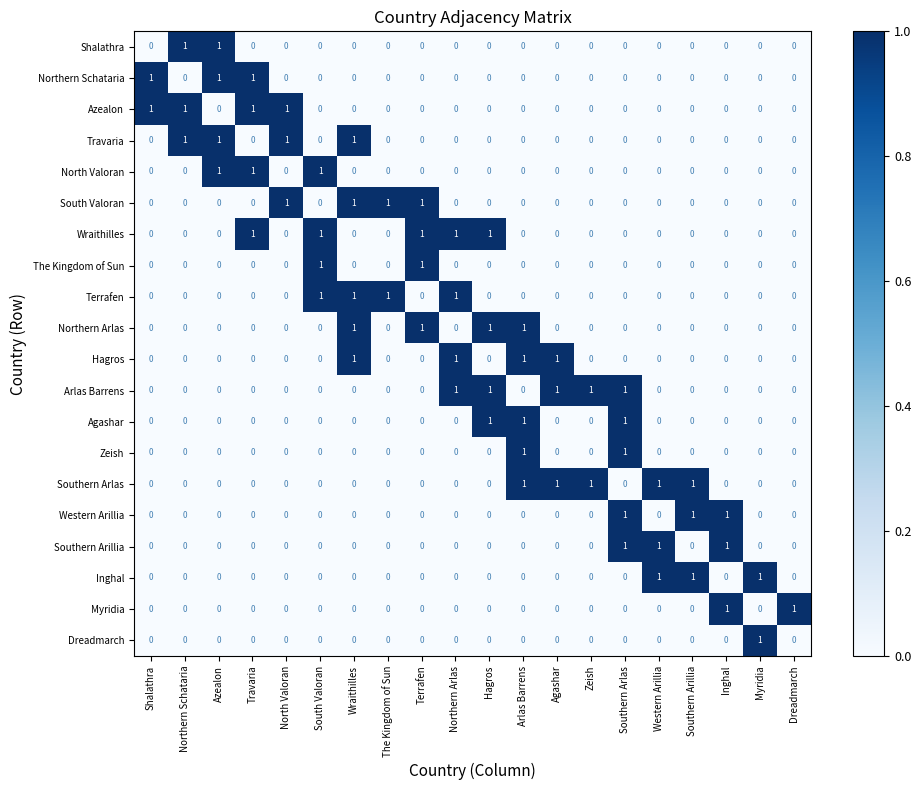

How many data points in Terrafen are above 0?

4